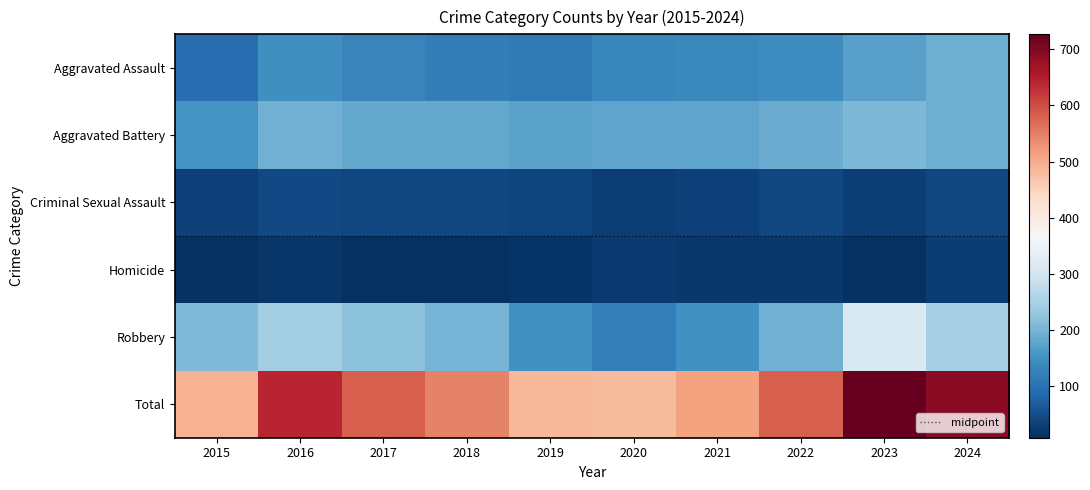

Which series has the widest spread of values?

Total